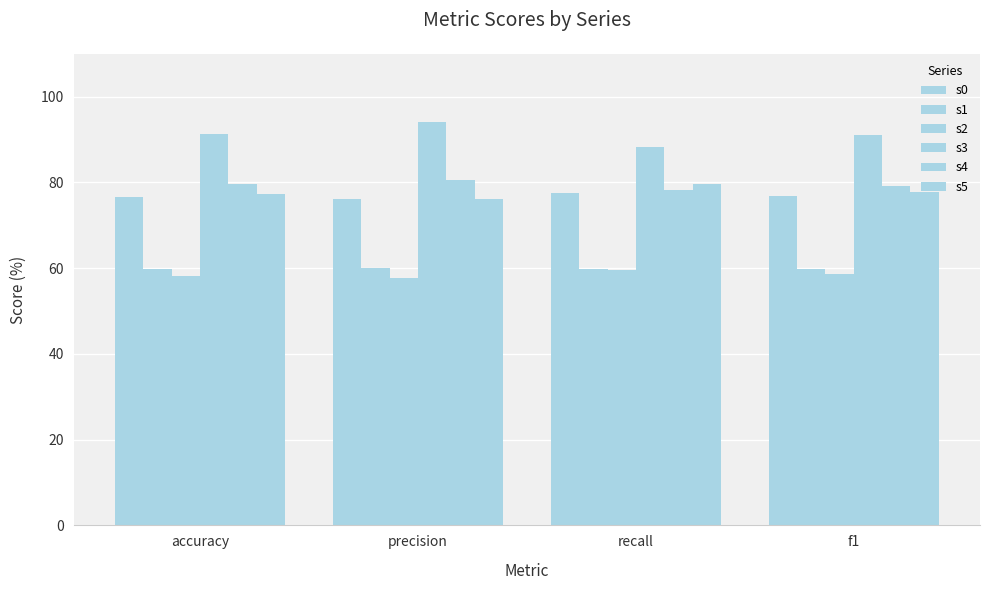

Is the value of s1 at accuracy greater than the value of s4 at accuracy?

No